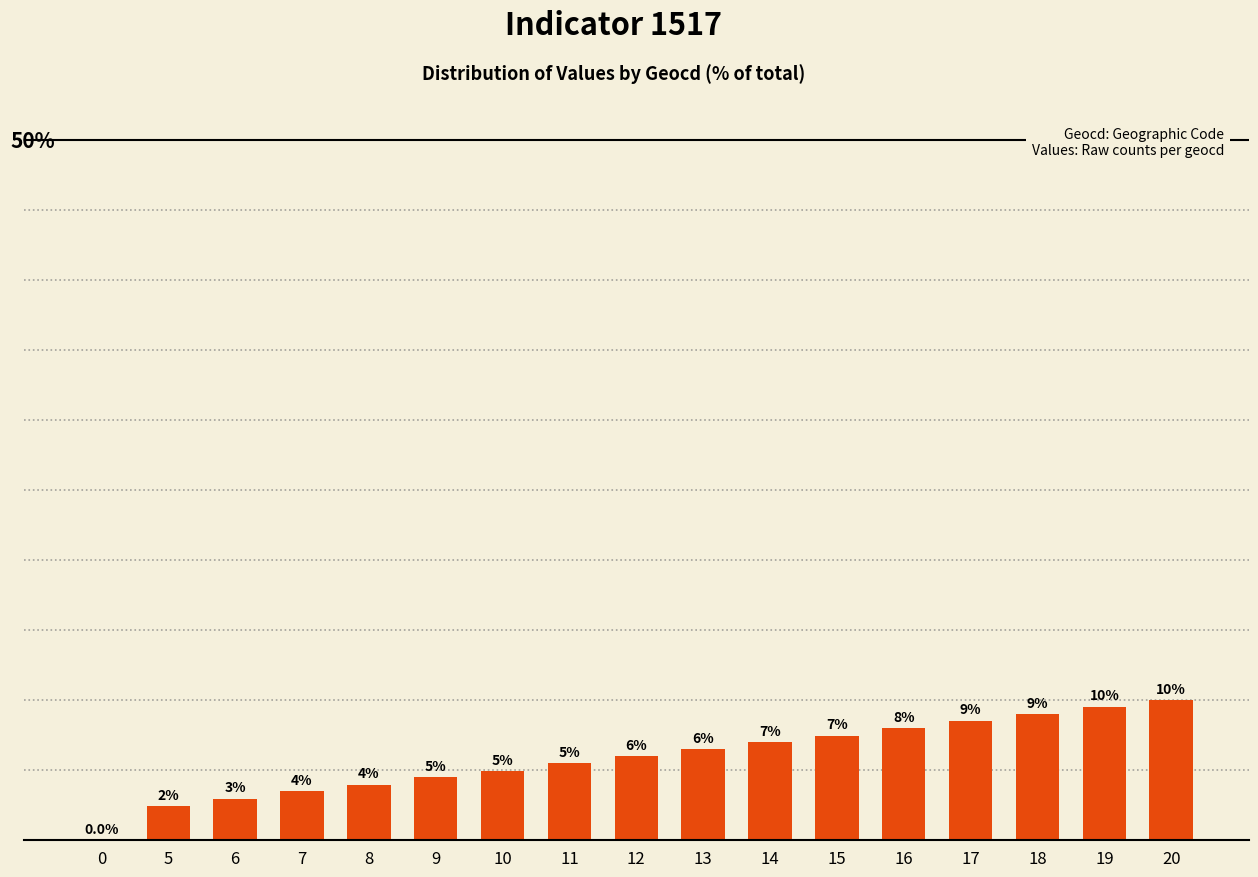

What is the value of the 3rd bar from the left?

3.0